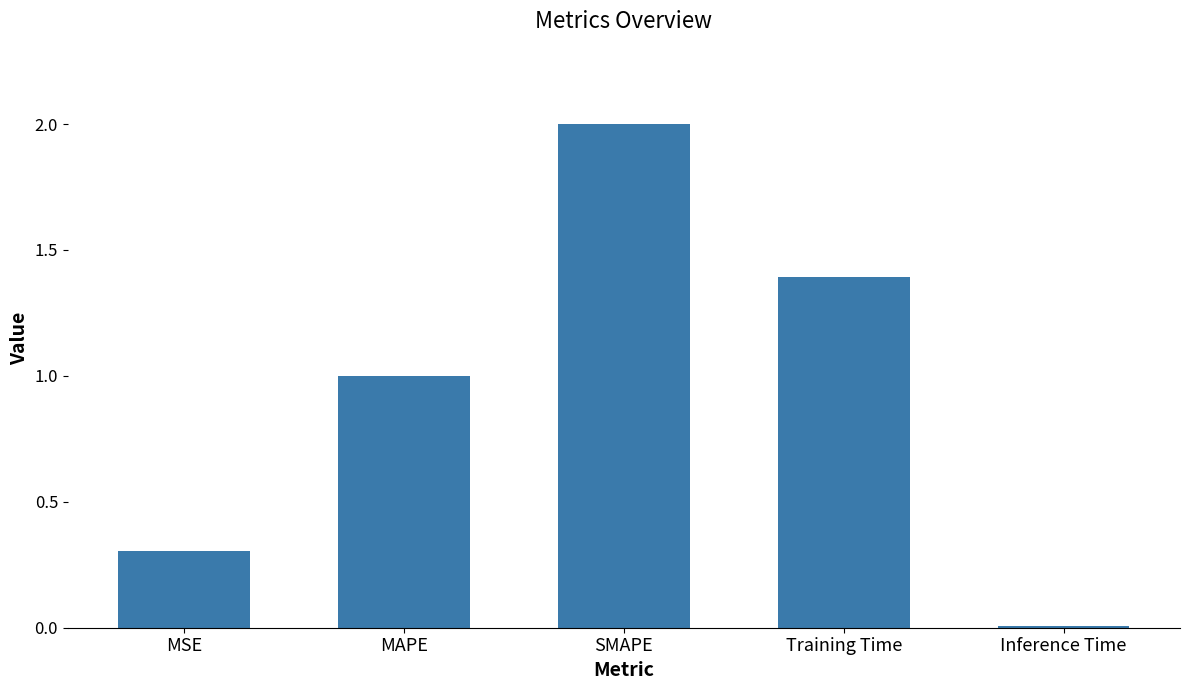

What is the label of the 1st bar from the left?

MSE